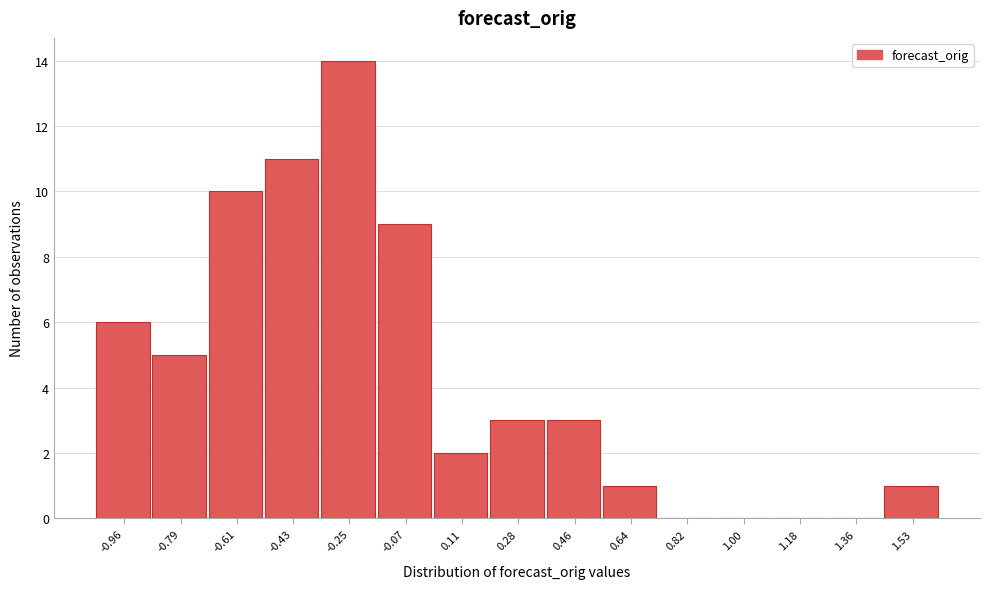

Reading right to left, extract all data points from this chart.

1.53=1	1.36=0	1.18=0	1.00=0	0.82=0	0.64=1	0.46=3	0.28=3	0.11=2	-0.07=9	-0.25=14	-0.43=11	-0.61=10	-0.79=5	-0.96=6